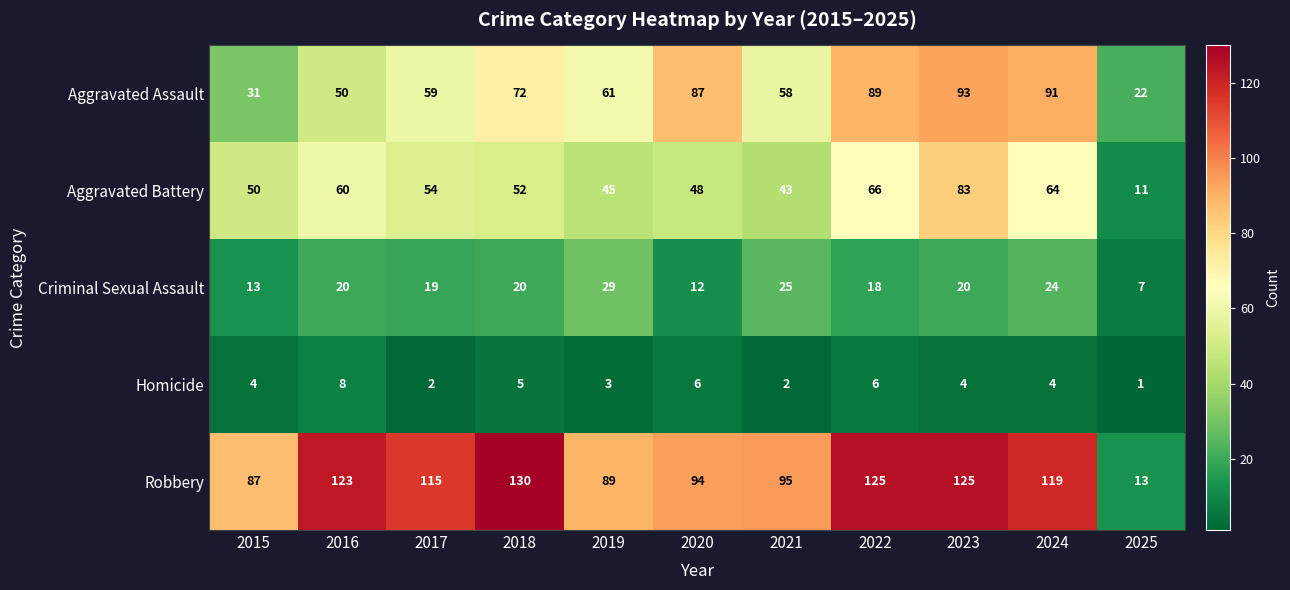

What is the average value of the Aggravated Assault series?

65